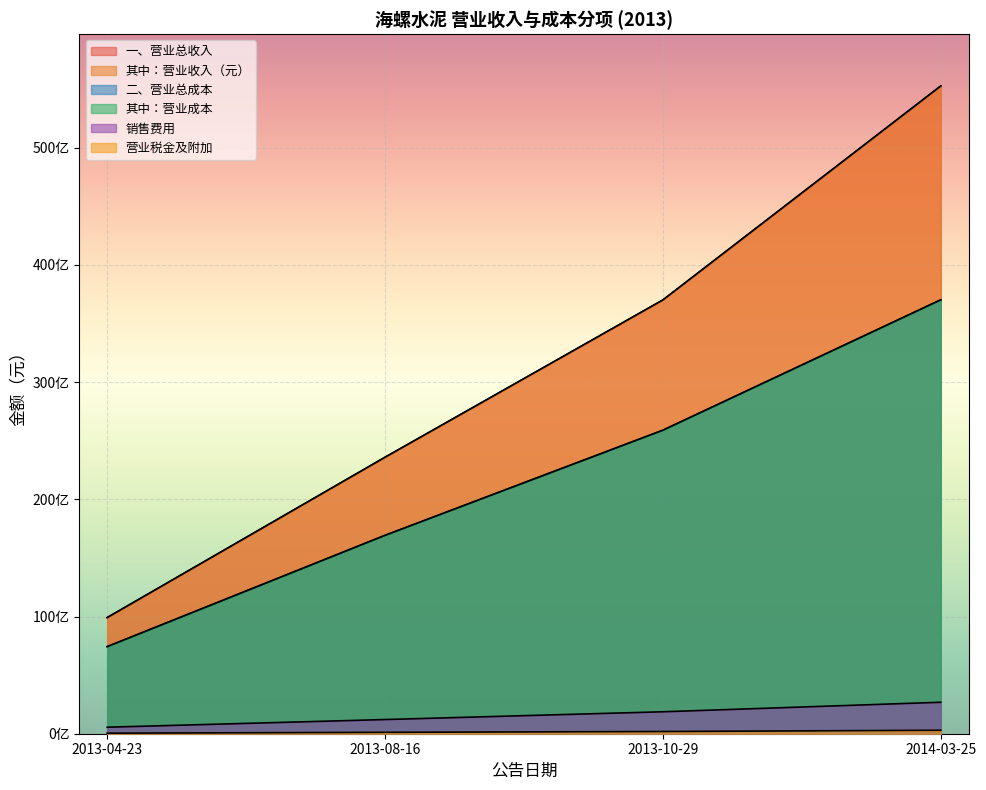

What is the value of the 一、营业总收入 point at the 3rd from the left?

37008015255